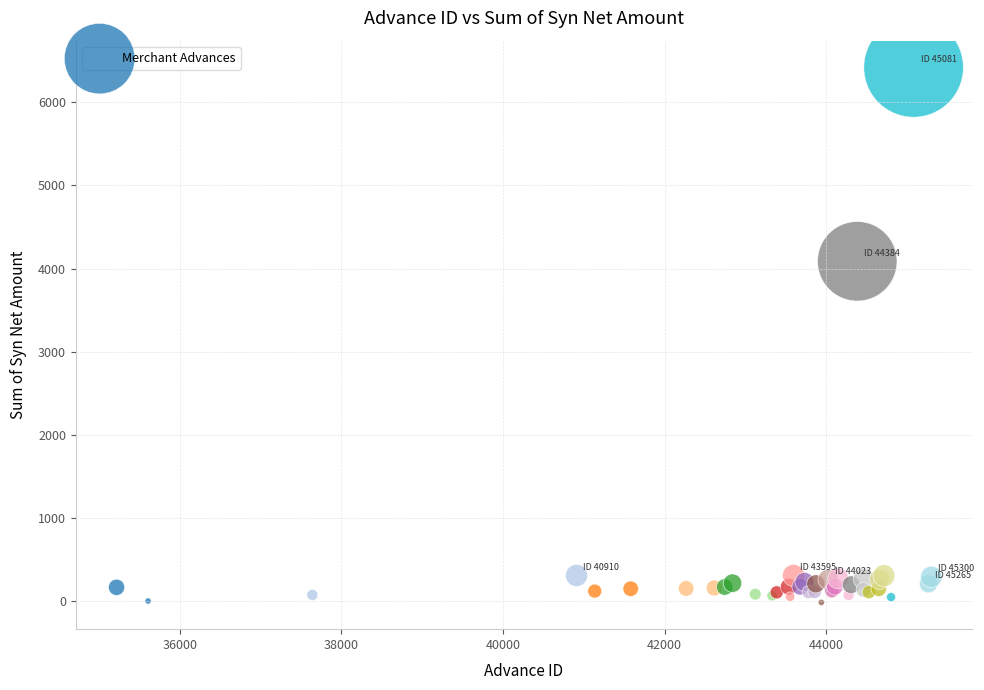

What Y value in the scatter plot is closest to 3202?

4087.5